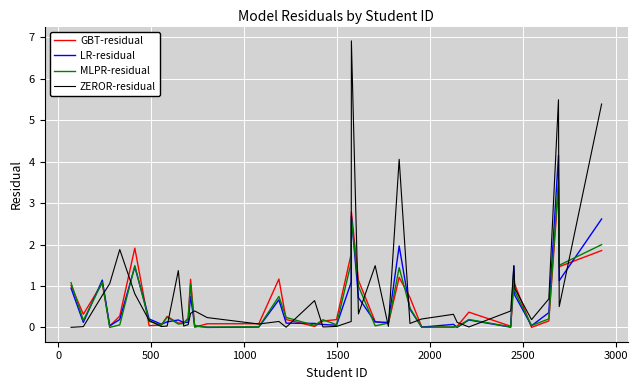

What is the maximum value for ZEROR-residual?

6.9